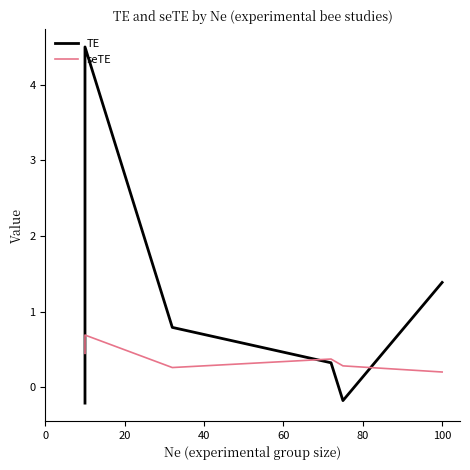

What is the value of the seTE point at the 2nd from the left?

0.7